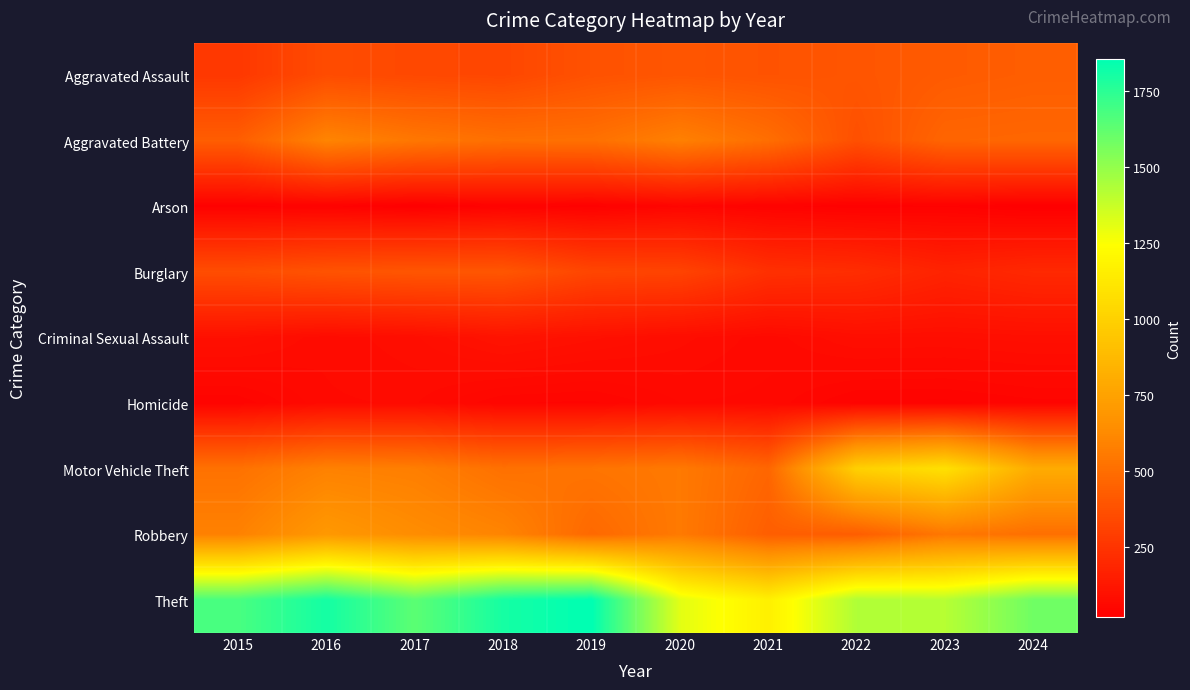

Which series has the widest spread of values?

Theft